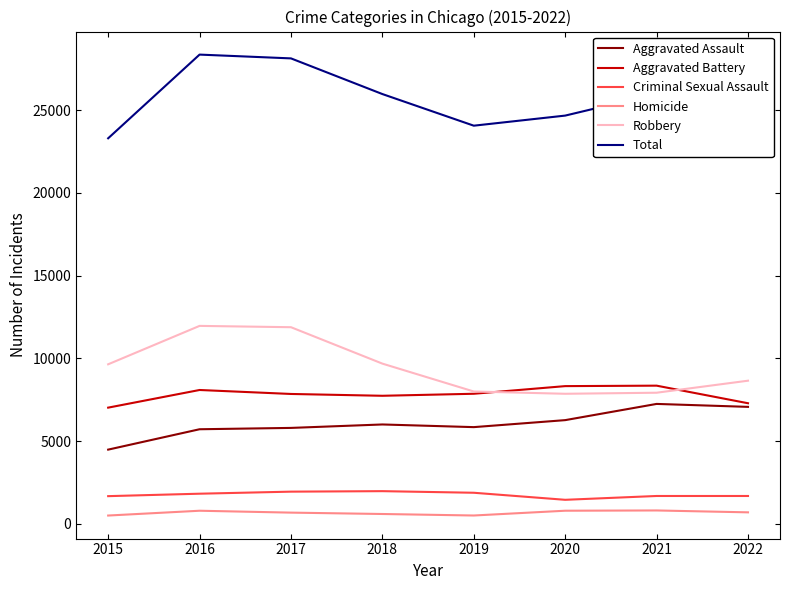

Count the number of categories in the chart.

8